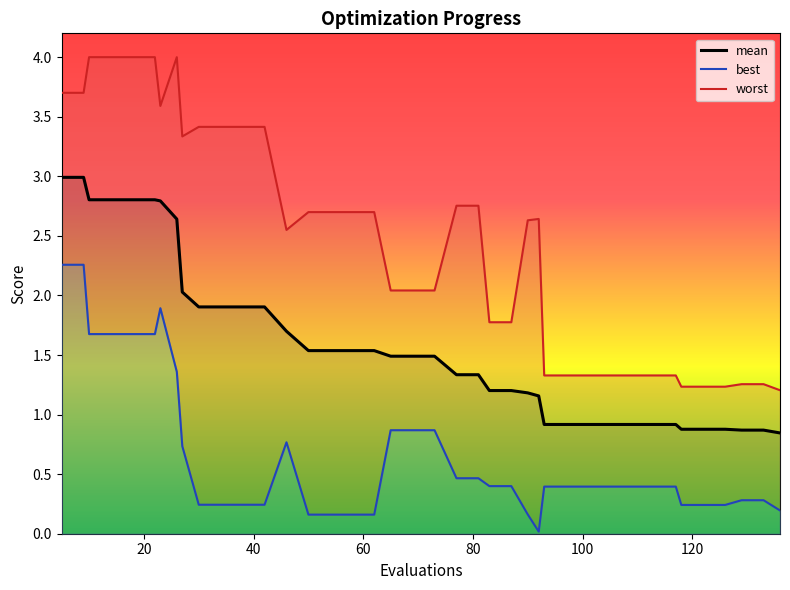

Rank the categories by mean value from highest to lowest.

5, 9, 10, 14, 18, 22, 23, 26, 27, 30, 34, 38, 42, 46, 50, 54, 58, 62, 65, 69, 73, 77, 81, 83, 87, 90, 92, 93, 97, 101, 105, 109, 113, 117, 118, 122, 126, 129, 133, 136